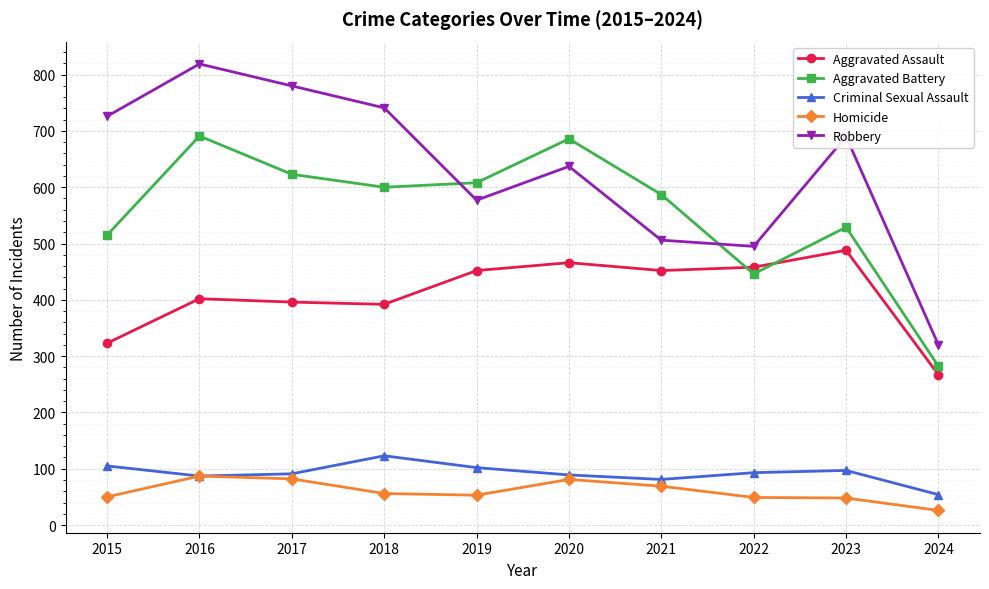

True or false: Aggravated Battery has more than 0 interior local peaks.

True